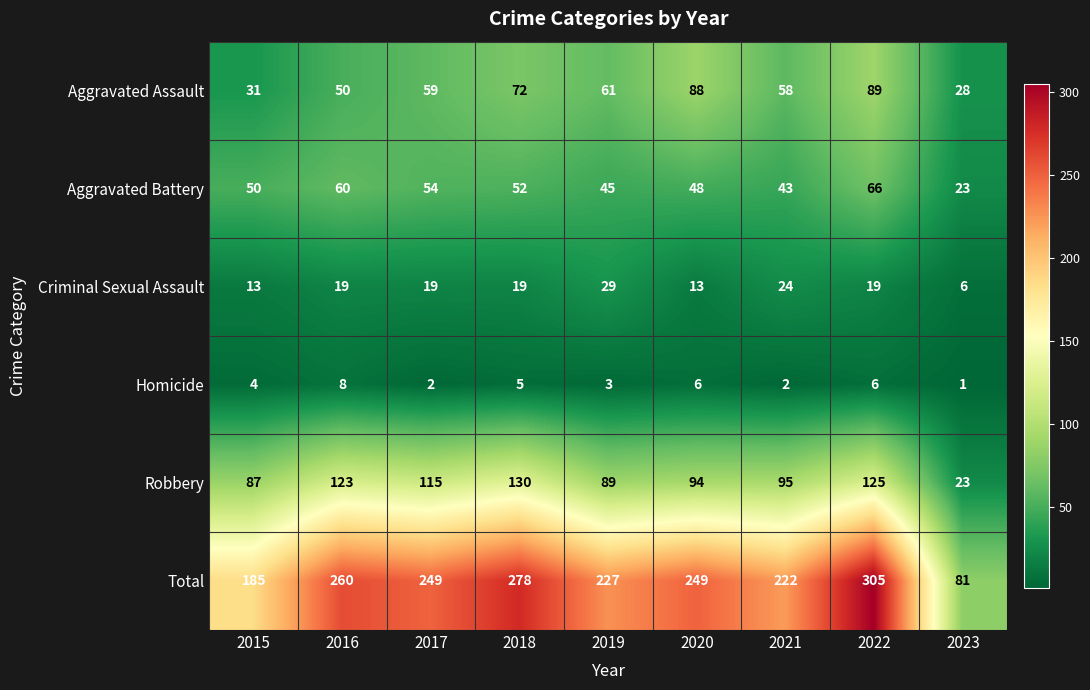

Count the number of categories in the chart.

9